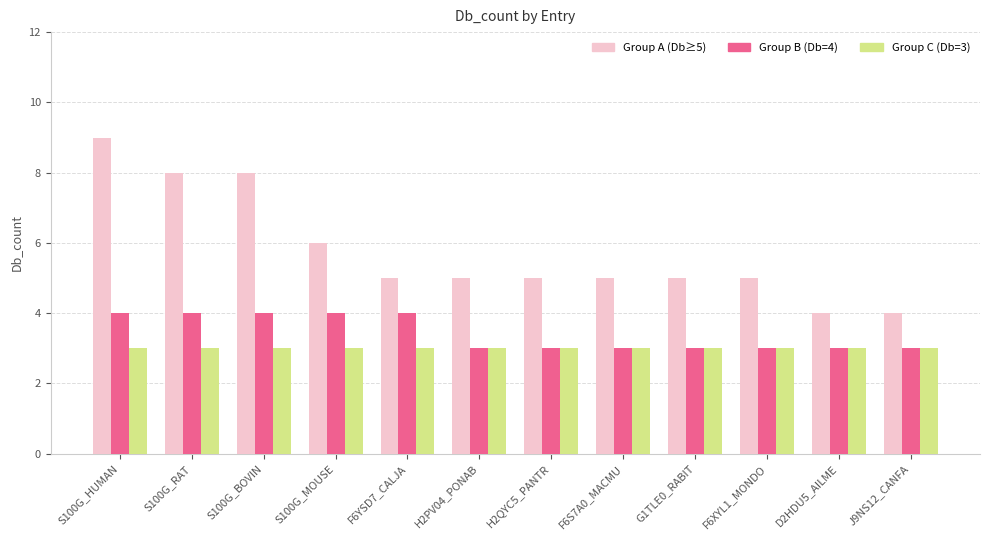

Does the chart contain any negative values?

No